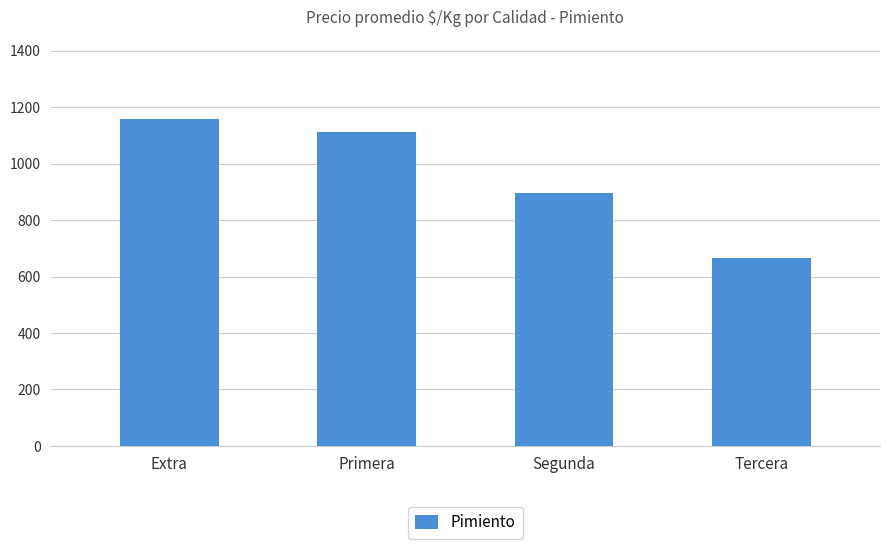

What is the smallest value displayed?

666.7